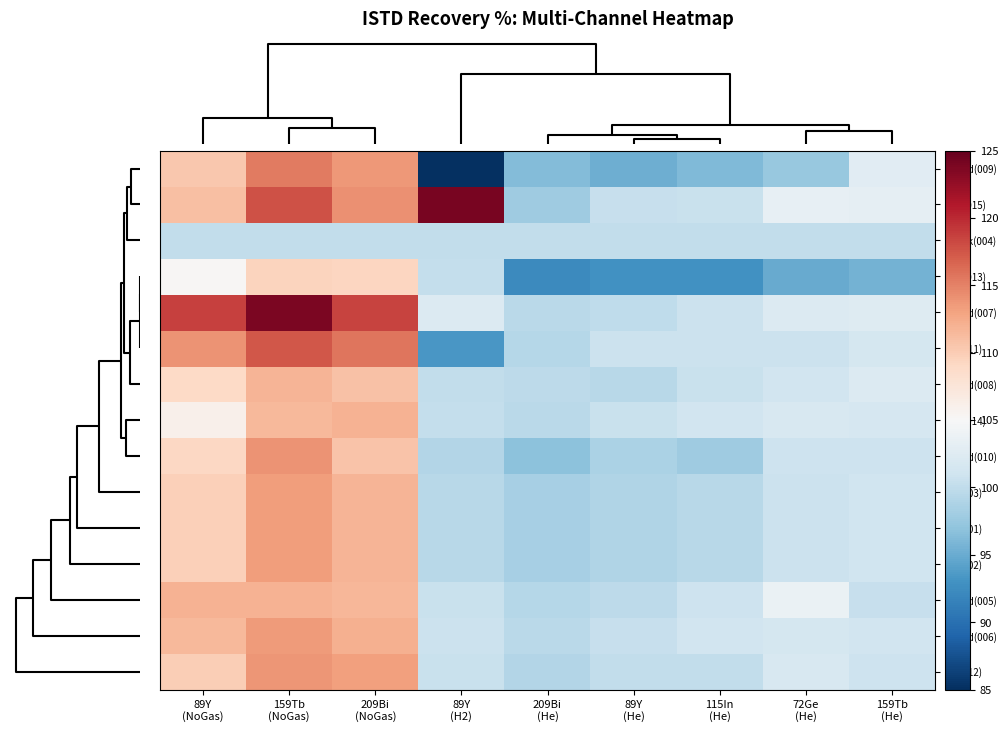

What is the maximum value shown in the chart?

123.9